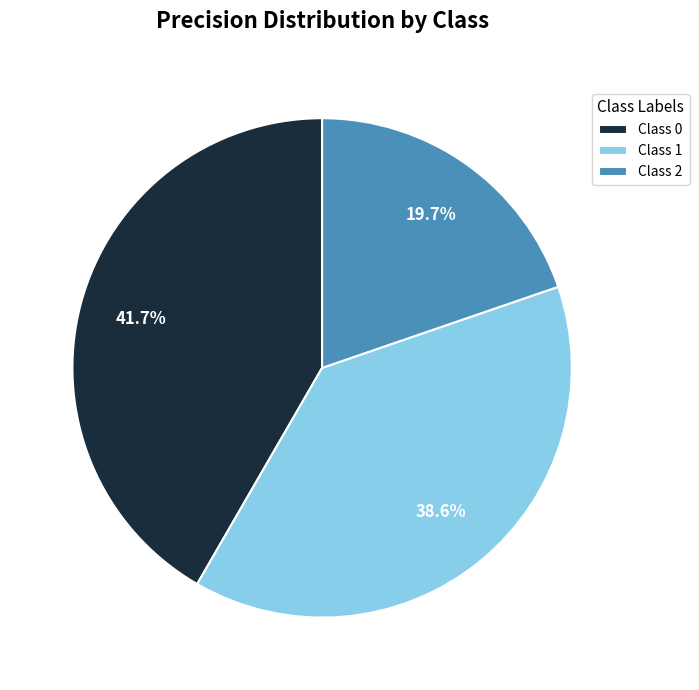

Rank the categories by value from highest to lowest.

Class 0, Class 1, Class 2